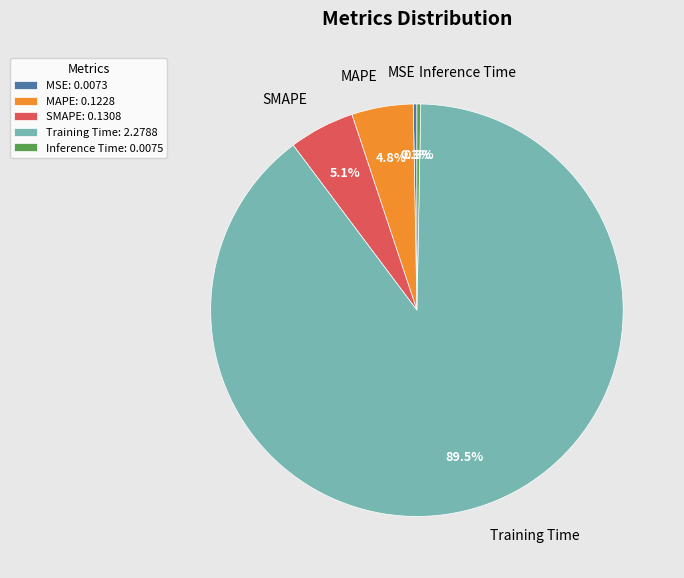

To the nearest percent, what is the average slice percentage?

20%